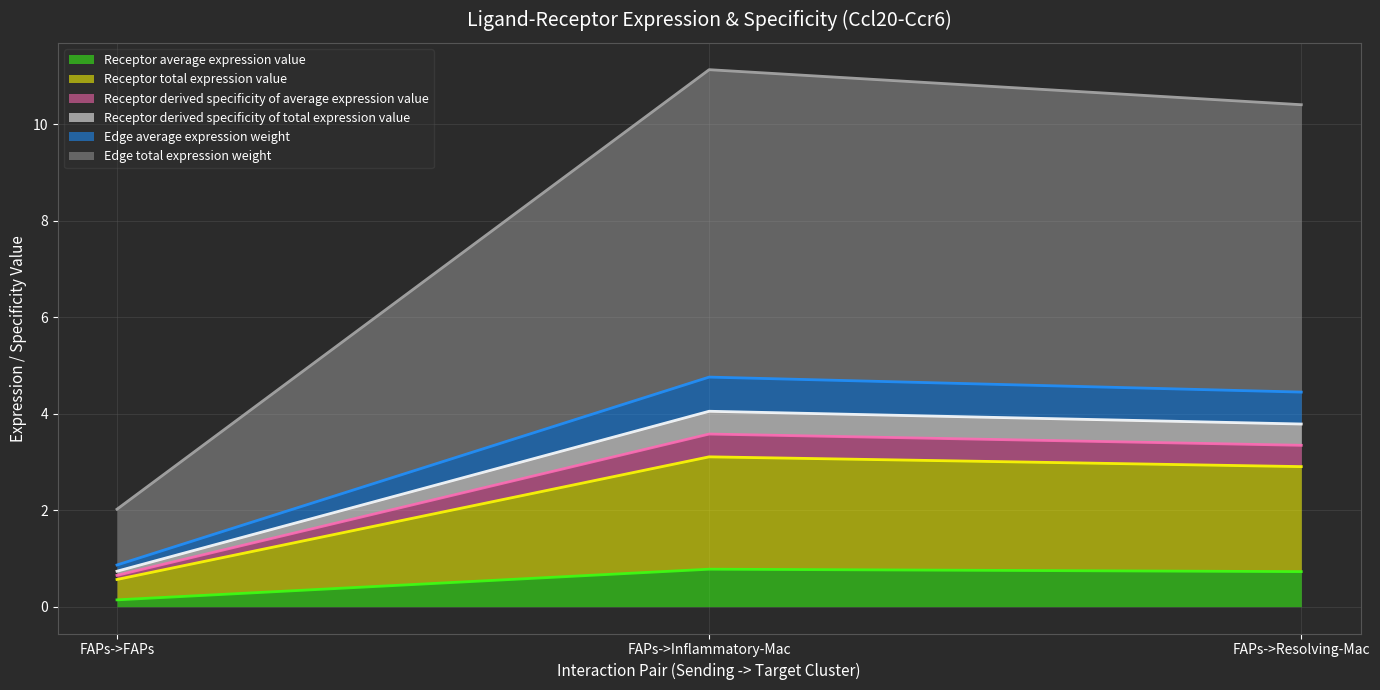

Does the chart display data point markers on the line(s)?

No